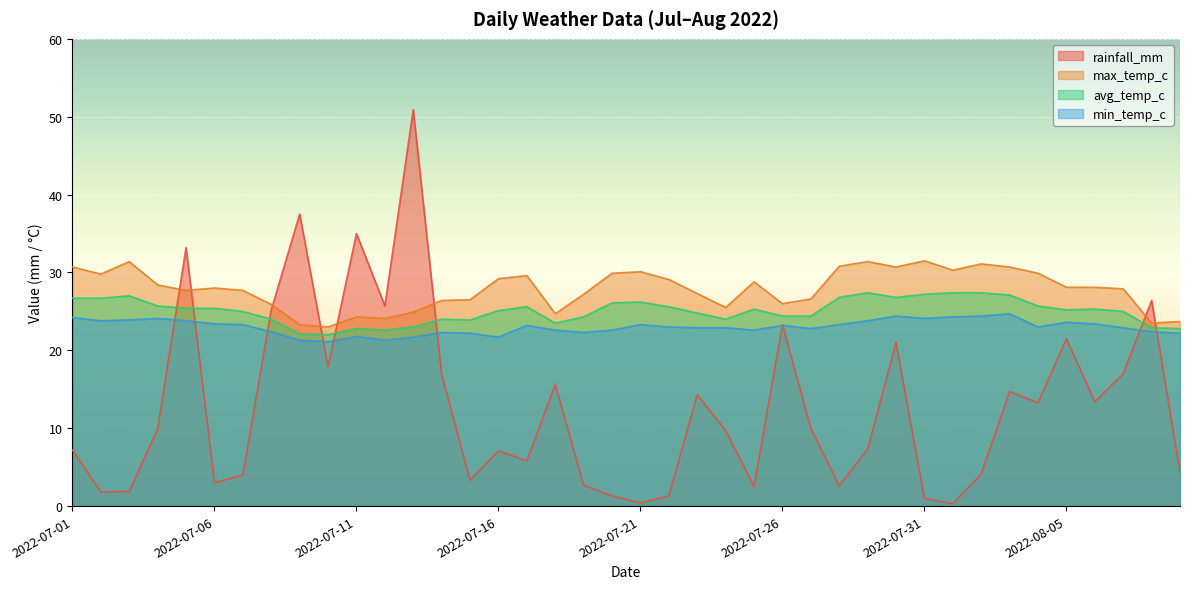

Count the number of data series in this chart.

4